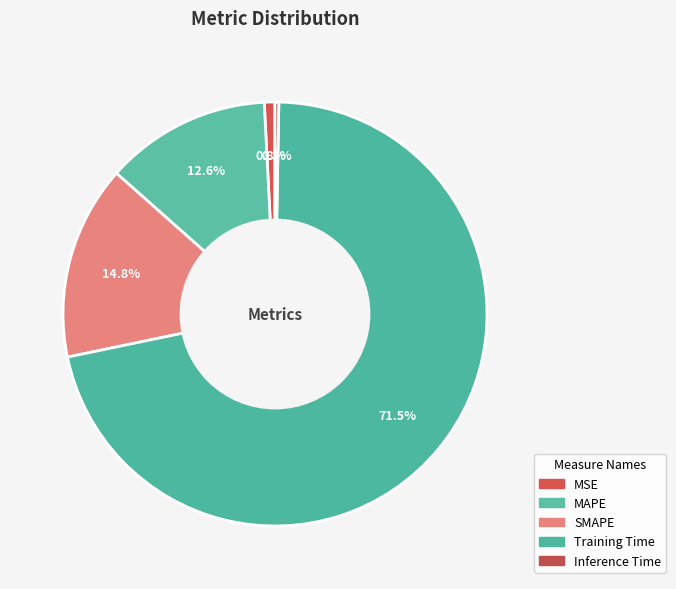

Combined, do MSE and SMAPE account for over 50%?

No